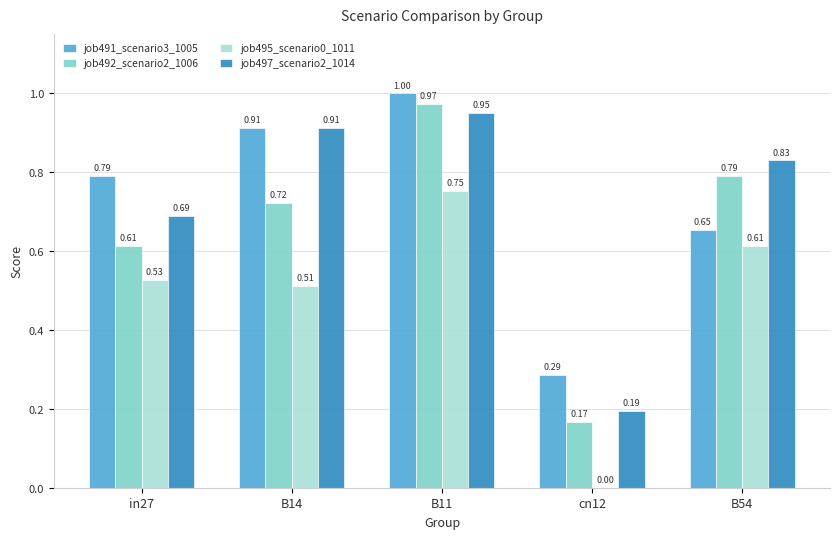

What is the sum of all job492_scenario2_1006 values?

3.3